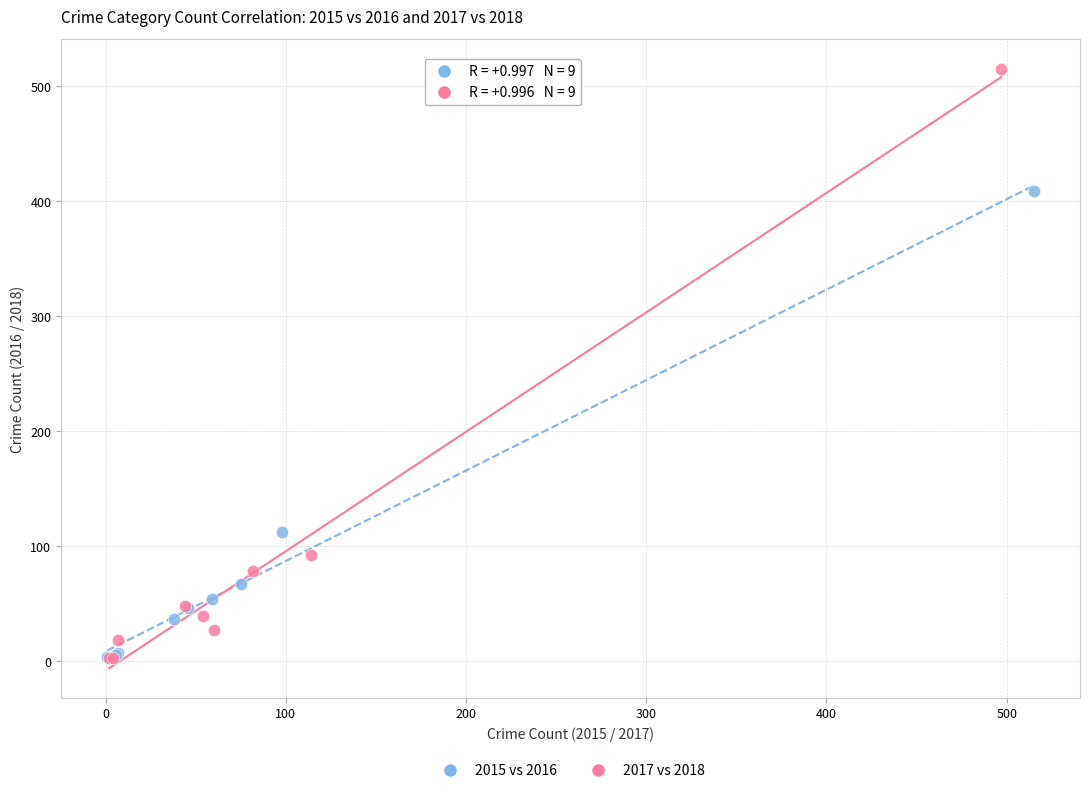

Which series contains the highest Y value?

2017 vs 2018